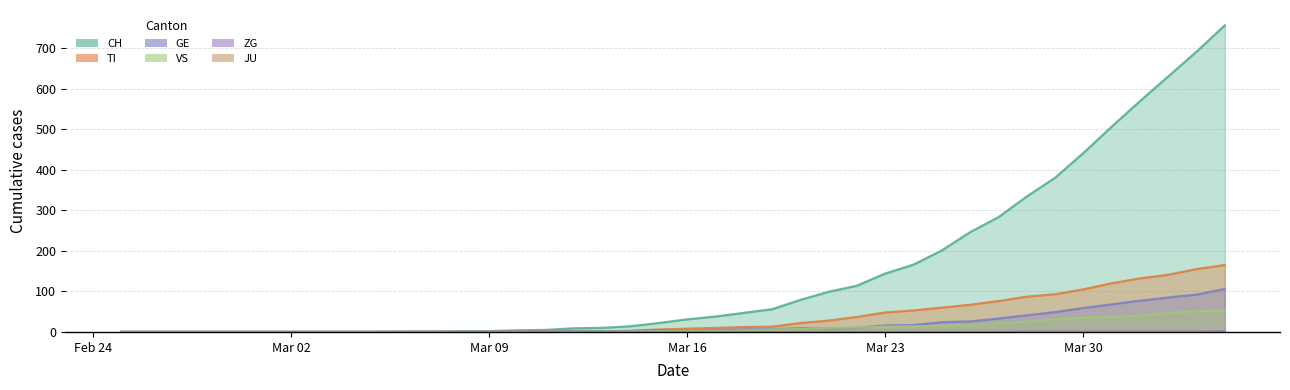

List the labels in order of ZG value, smallest first.

2020-02-25, 2020-02-26, 2020-02-27, 2020-02-28, 2020-02-29, 2020-03-01, 2020-03-02, 2020-03-03, 2020-03-04, 2020-03-05, 2020-03-06, 2020-03-07, 2020-03-08, 2020-03-09, 2020-03-10, 2020-03-11, 2020-03-12, 2020-03-13, 2020-03-14, 2020-03-15, 2020-03-16, 2020-03-17, 2020-03-18, 2020-03-19, 2020-03-20, 2020-03-21, 2020-03-22, 2020-03-23, 2020-03-24, 2020-03-25, 2020-03-26, 2020-03-27, 2020-03-28, 2020-03-29, 2020-03-30, 2020-03-31, 2020-04-01, 2020-04-02, 2020-04-03, 2020-04-04